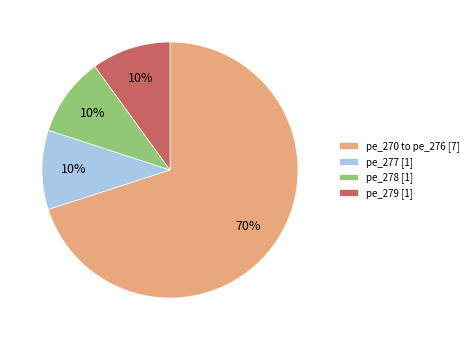

Which slice is the largest?

pe_270 to pe_276 [7]